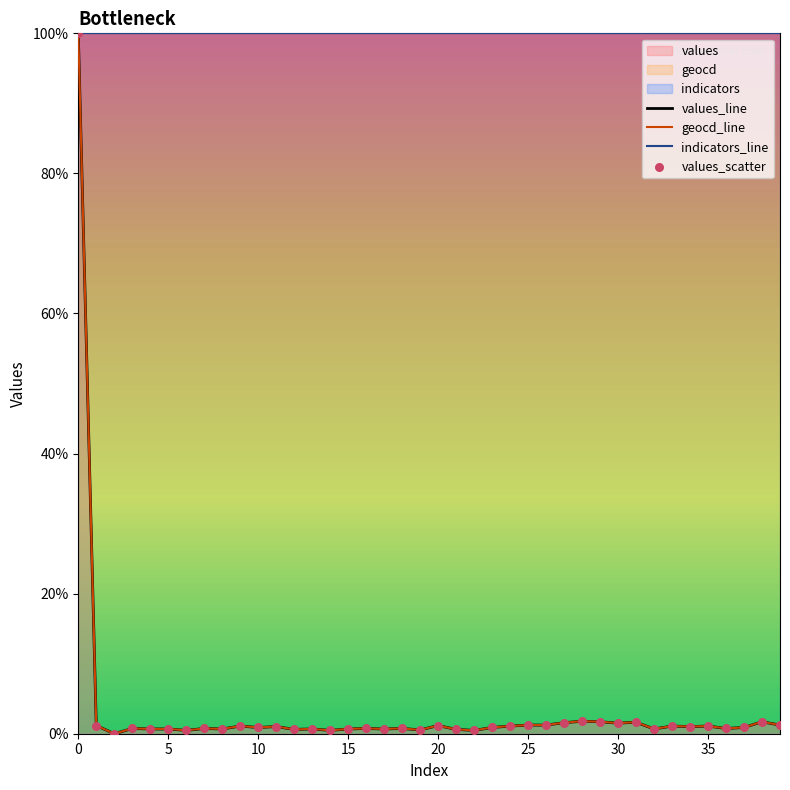

At how many categories does at least one series exceed 32?

40